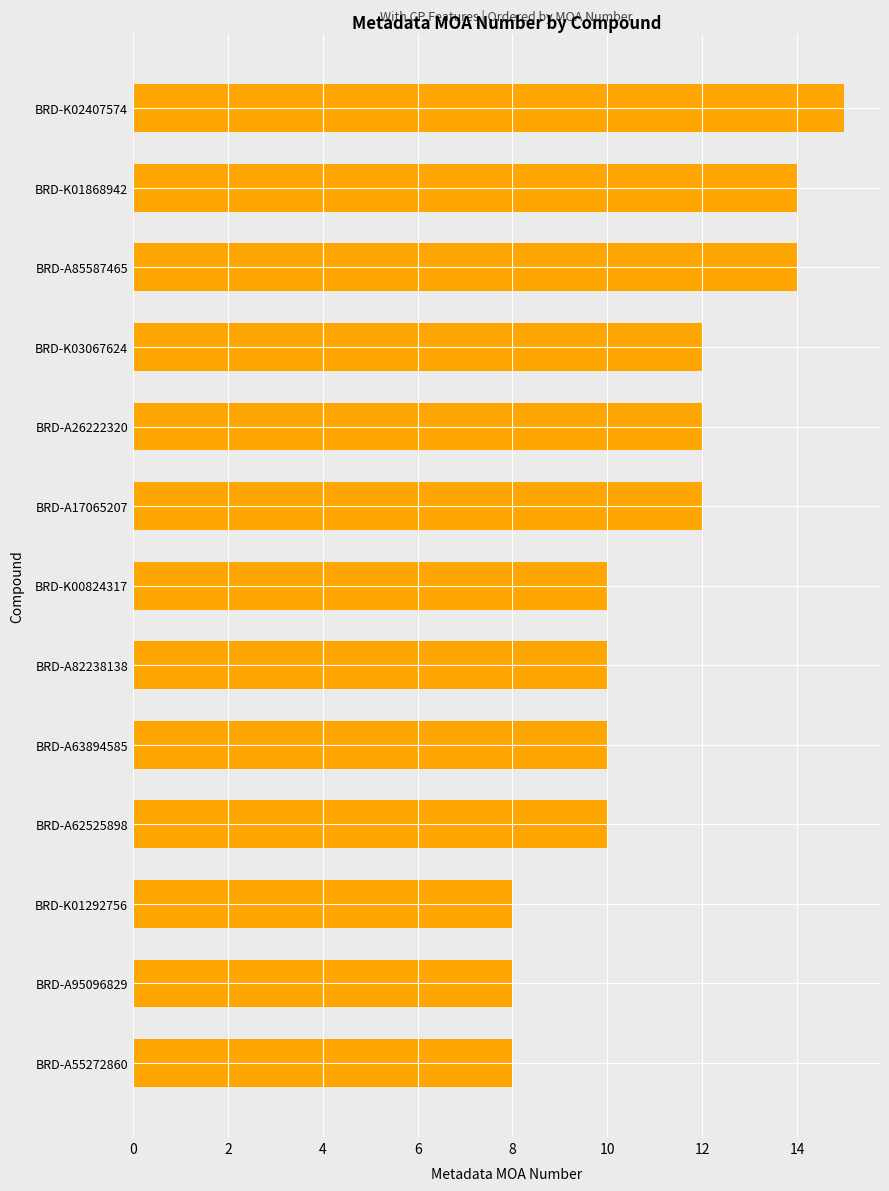

What is the sum of all values?

143